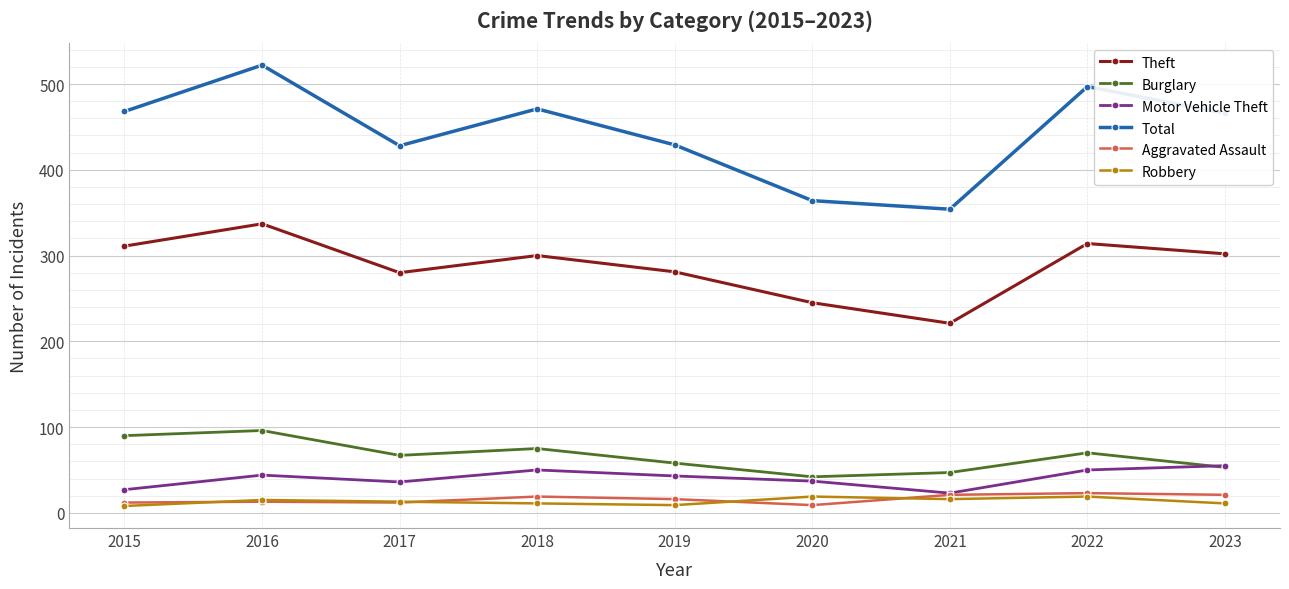

What is the difference between the Theft values at 2022 and 2019?

33